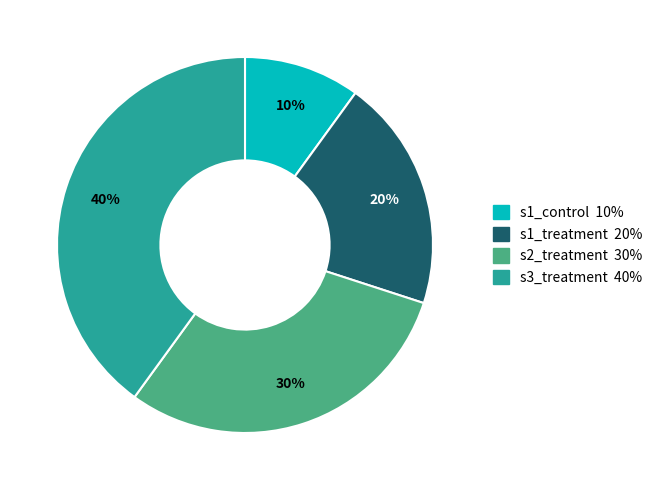

To the nearest percent, what is the average slice percentage?

25%